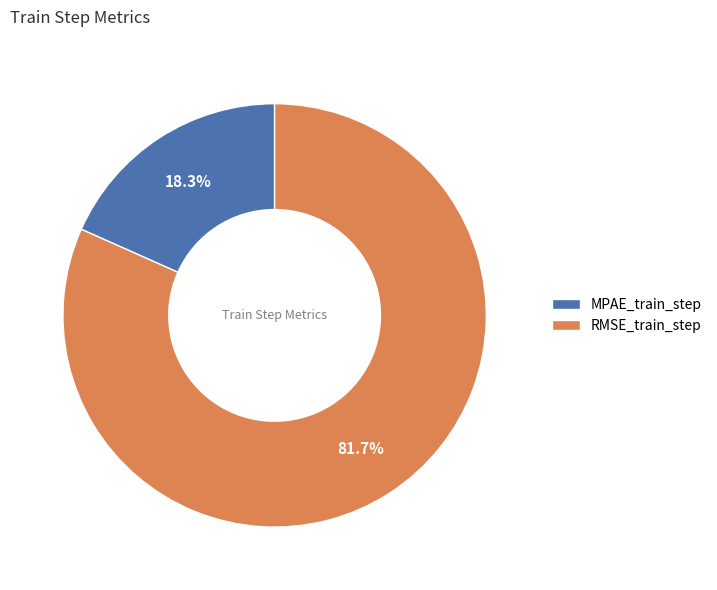

How many slices are in this pie chart?

2